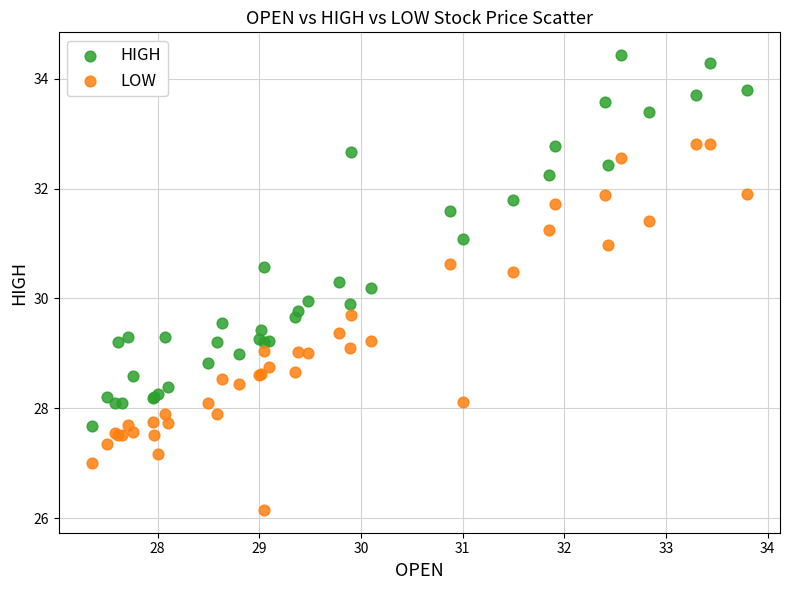

Which series contains the lowest Y value?

LOW